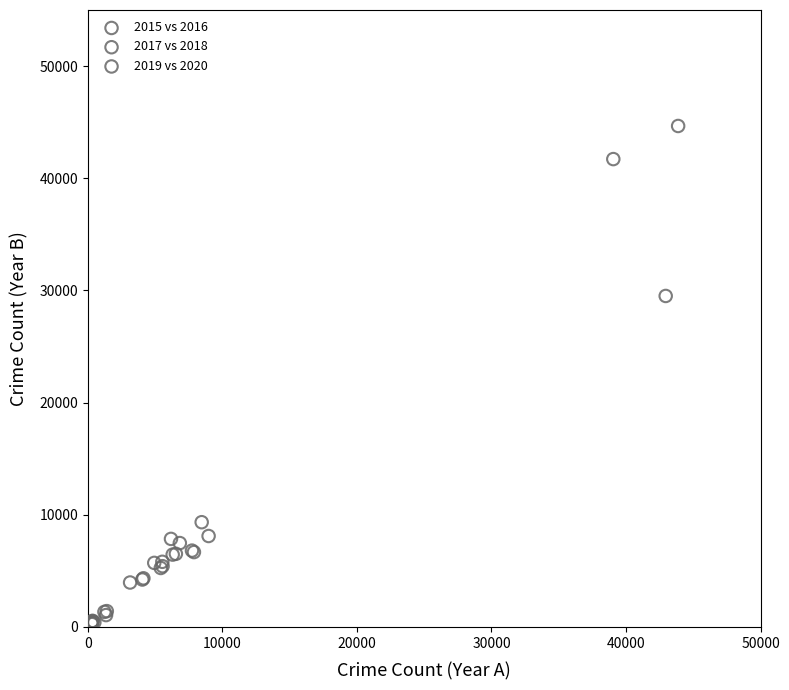

Which series reaches the maximum Y coordinate?

2017 vs 2018